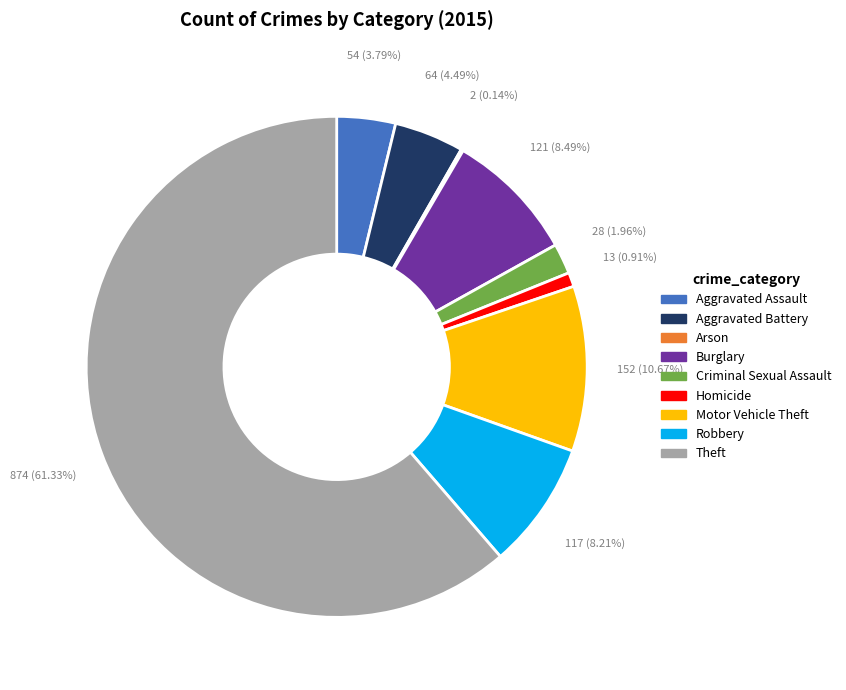

Approximately how many times larger is the value at Motor Vehicle Theft compared to Robbery?

1.3